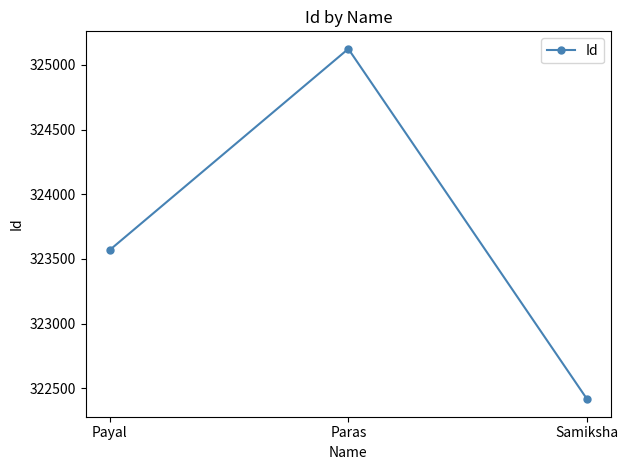

The value at Payal is 528745. True or false?

False